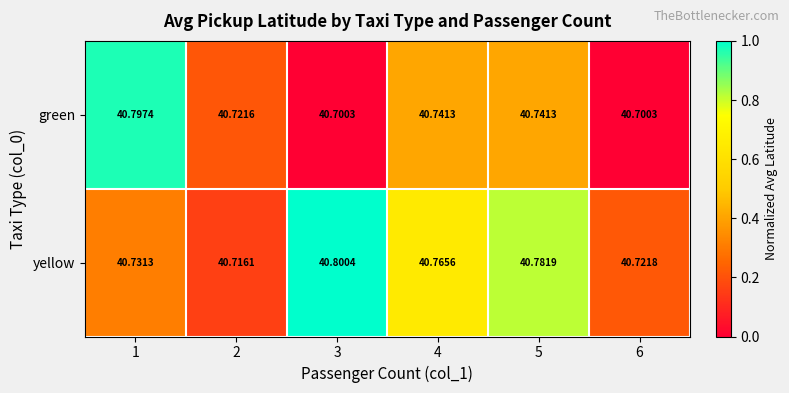

Is the value of yellow at 5 greater than the value of green at 1?

No